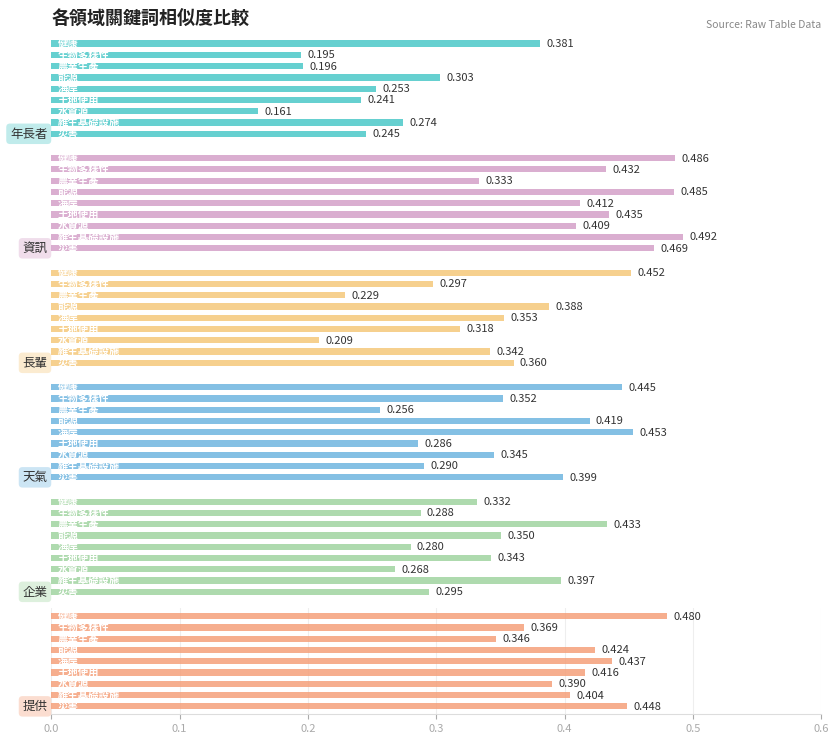

Reading left to right, what are all the values shown in this chart?

年長者: 0.2	0.3	0.2	0.2	0.3	0.3	0.2	0.2	0.4
資訊: 0.5	0.5	0.4	0.4	0.4	0.5	0.3	0.4	0.5
長輩: 0.4	0.3	0.2	0.3	0.4	0.4	0.2	0.3	0.5
天氣: 0.4	0.3	0.3	0.3	0.5	0.4	0.3	0.4	0.4
企業: 0.3	0.4	0.3	0.3	0.3	0.4	0.4	0.3	0.3
提供: 0.4	0.4	0.4	0.4	0.4	0.4	0.3	0.4	0.5